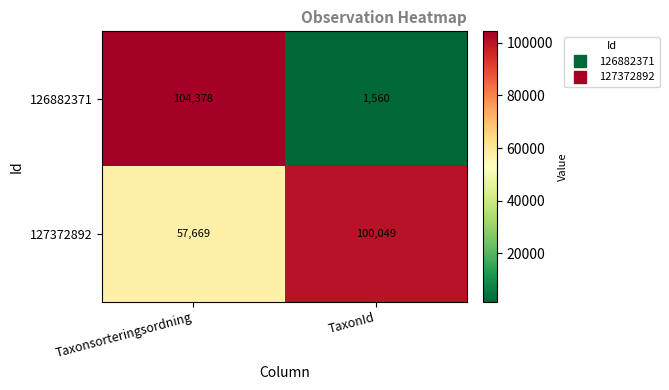

Which category has the highest value across all series?

Taxonsorteringsordning